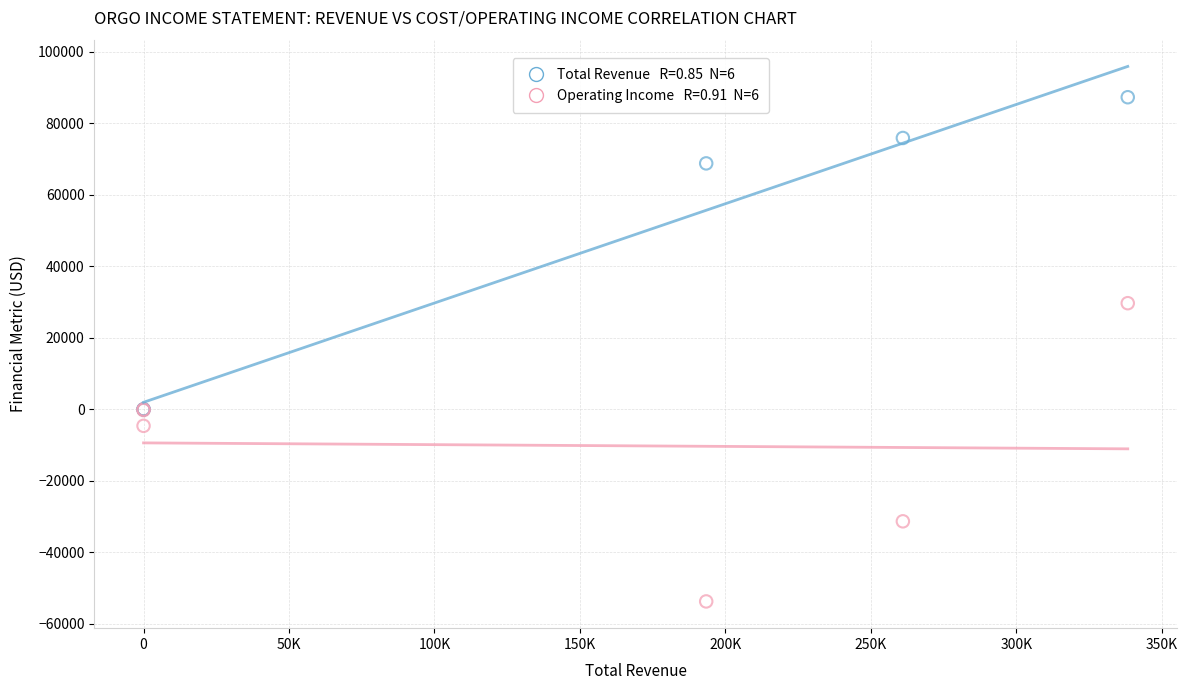

Across all series, what Y value is closest to 16800?

29700